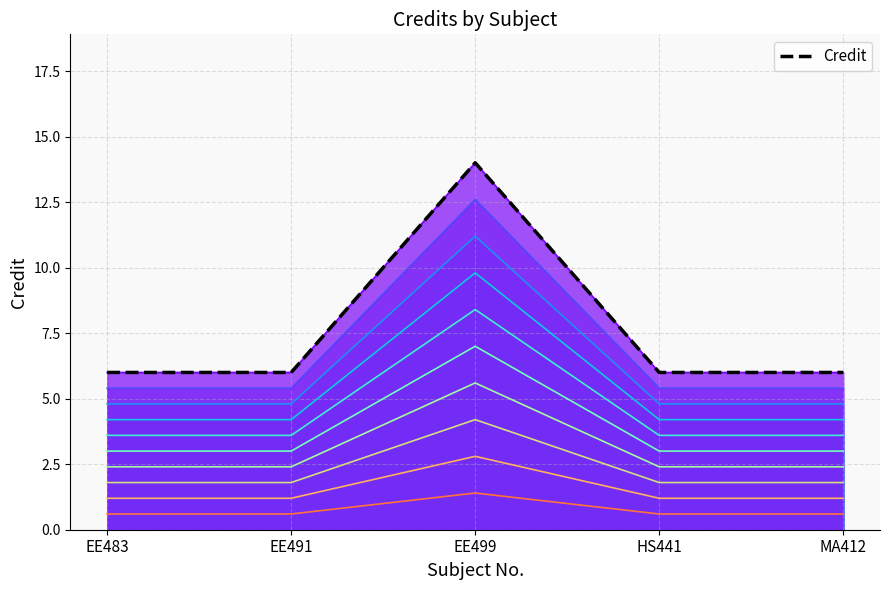

How many values are between 6 and 7?

4